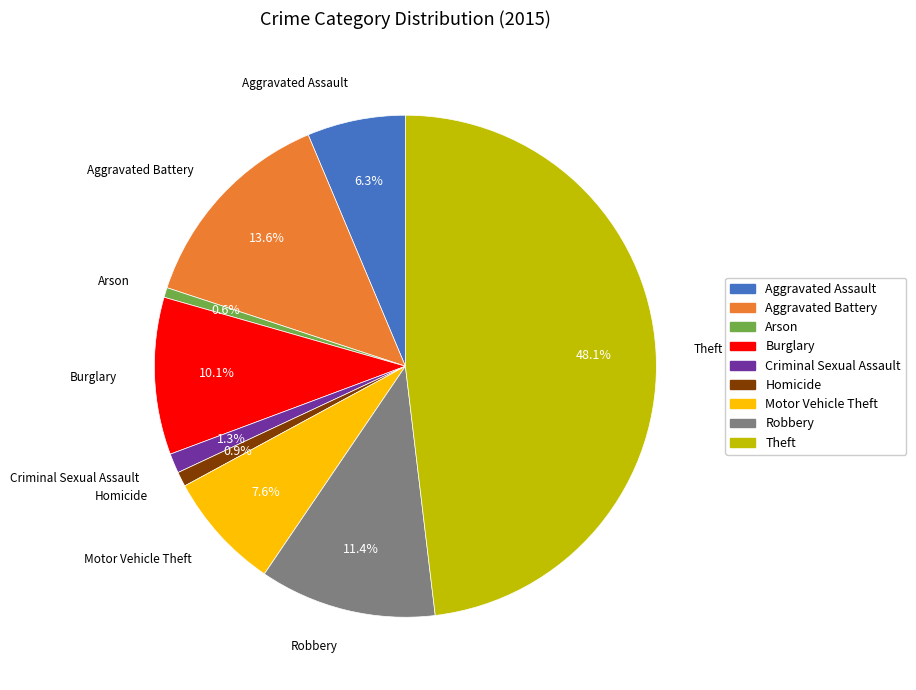

What is the ratio of the value at Criminal Sexual Assault to the value at Arson?

2.0